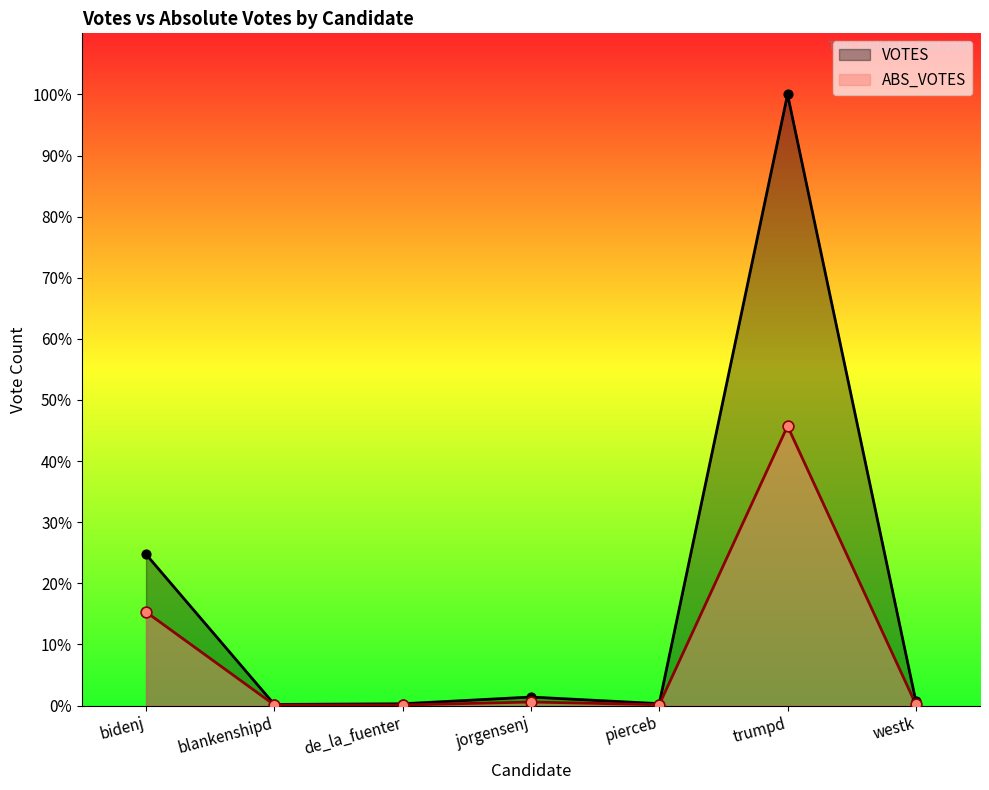

At which category is the sum across all series the highest?

trumpd